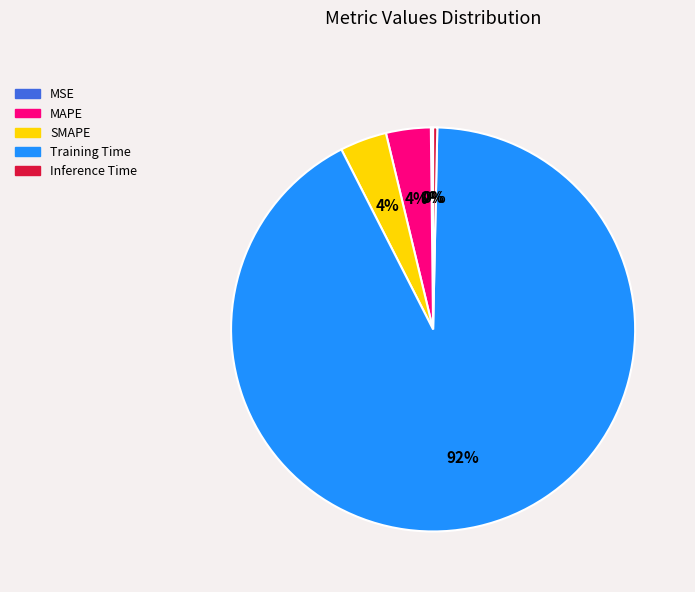

True or false: Inference Time accounts for 8% of the total.

False